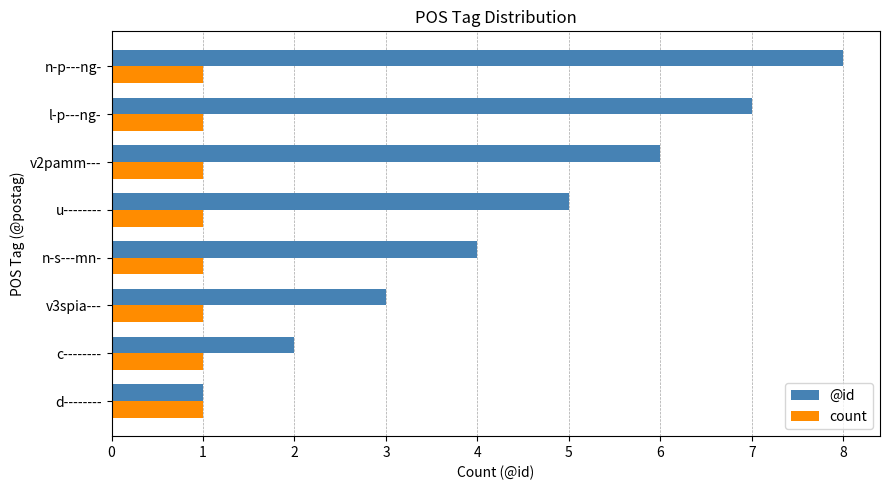

Rank the series by their average value, from highest to lowest.

@id, count